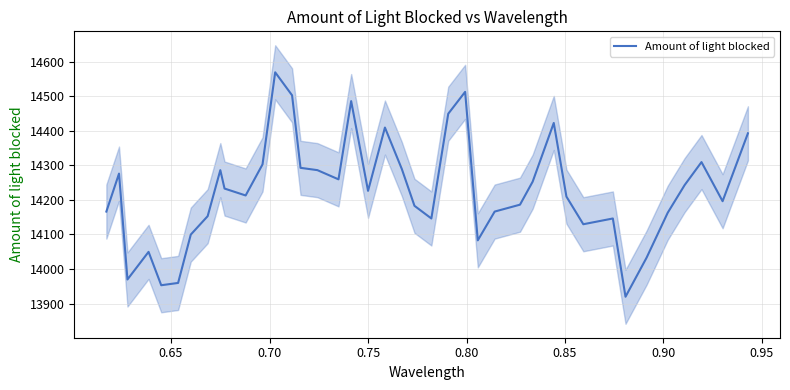

Reading left to right, list all the values displayed in this chart.

14166.3	14276.3	13969.7	14049.7	13953.0	13959.7	14099.7	14153.0	14286.3	14233.0	14213.0	14303.0	14569.7	14503.0	14293.0	14286.3	14259.7	14486.3	14226.3	14409.7	14289.7	14183.0	14146.3	14449.7	14513.0	14083.0	14166.3	14186.3	14253.0	14423.0	14209.7	14129.7	14146.3	13919.7	14033.0	14163.0	14243.0	14309.7	14196.3	14393.0